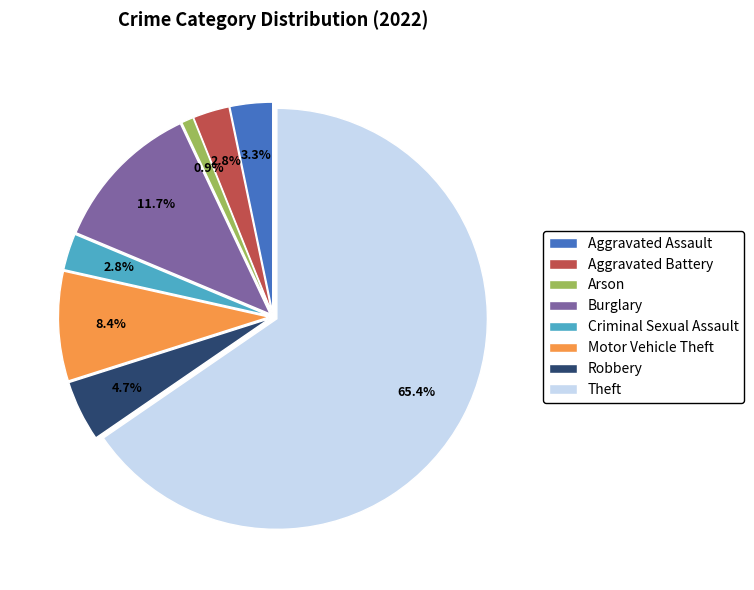

What is the majority slice?

Theft